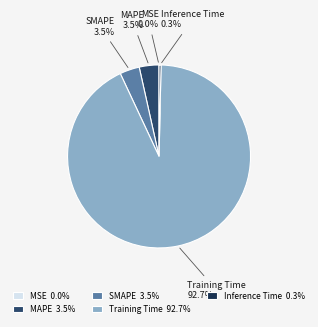

Is there a majority slice in this chart?

Yes